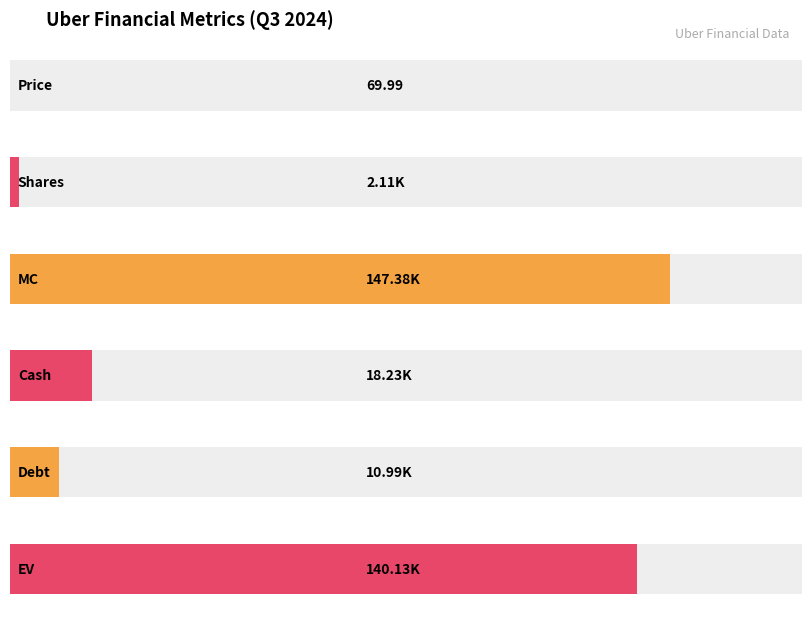

Reading left to right, transcribe all the data shown in this chart.

Price=70.0	Shares=2105.7	MC=147378.6	Cash=18231.0	Debt=10986.0	EV=140133.6